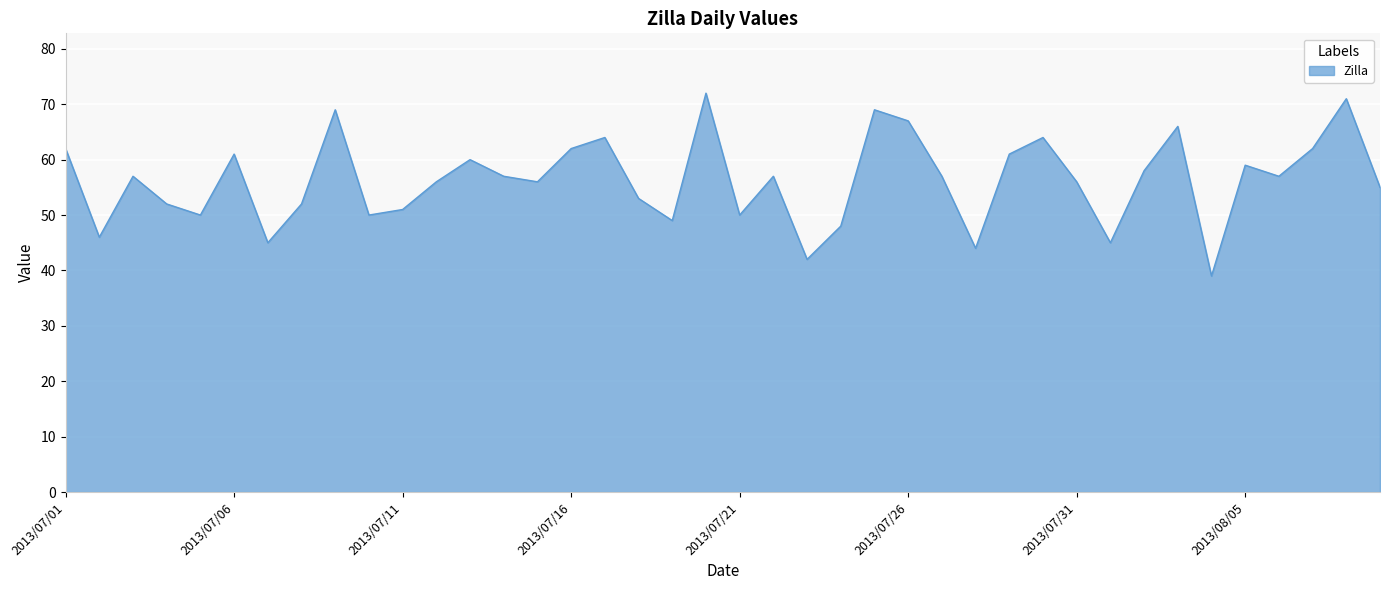

What is the greatest value displayed?

72